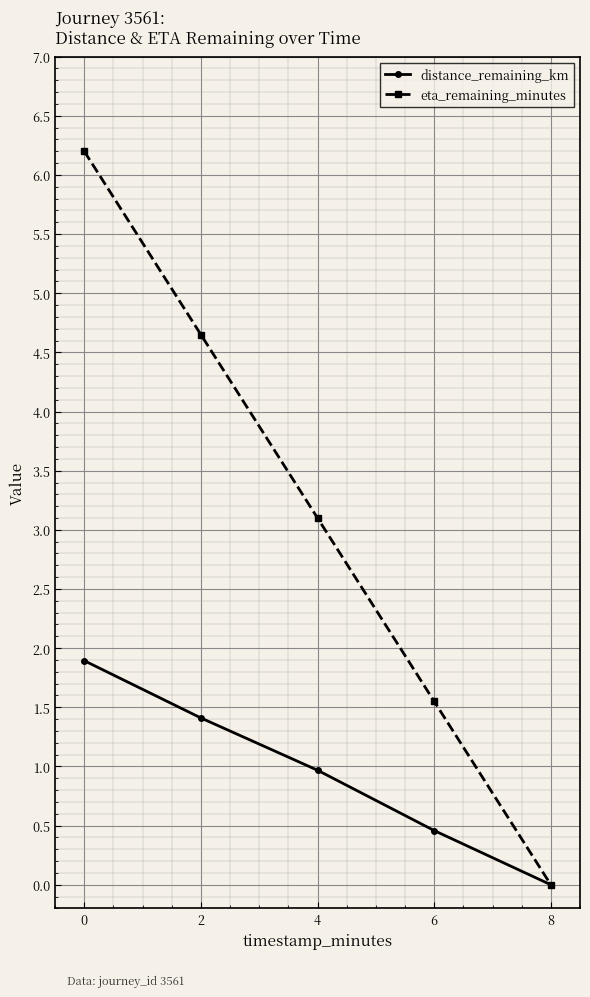

Reading left to right, extract all data points from this chart.

distance_remaining_km: 1.9	1.4	1.0	0.5	0.0
eta_remaining_minutes: 6.2	4.7	3.1	1.6	0.0